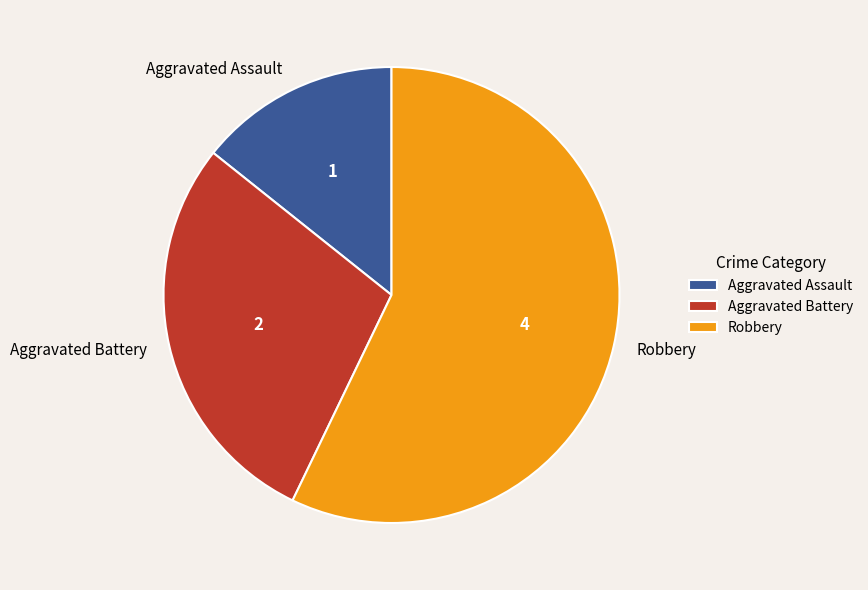

Between Robbery and Aggravated Assault, which is larger?

Robbery